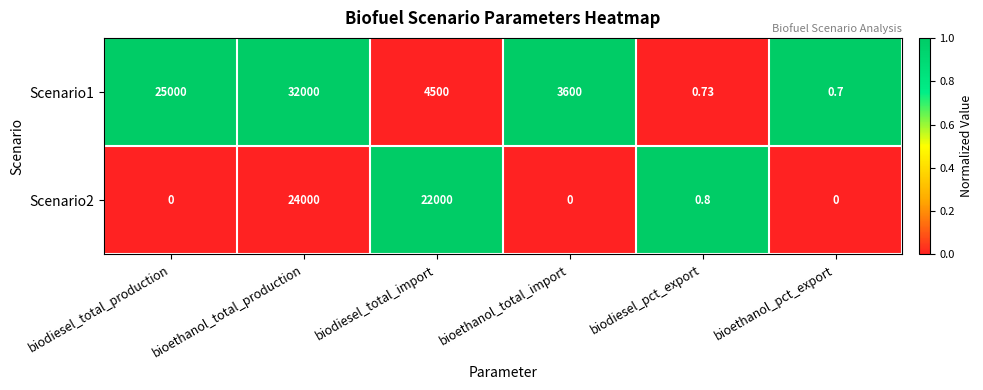

Which category has the highest value in the Scenario1 series?

bioethanol_total_production